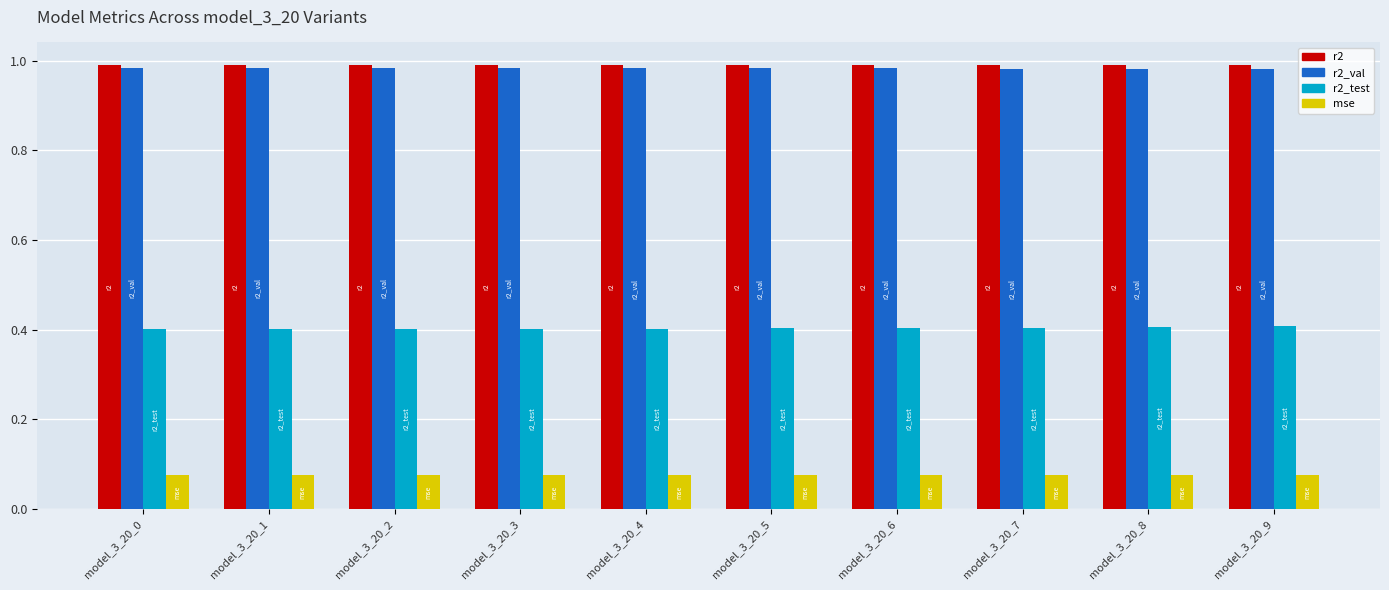

The r2_val series shows 1.0 at model_3_20_5. True or false?

True